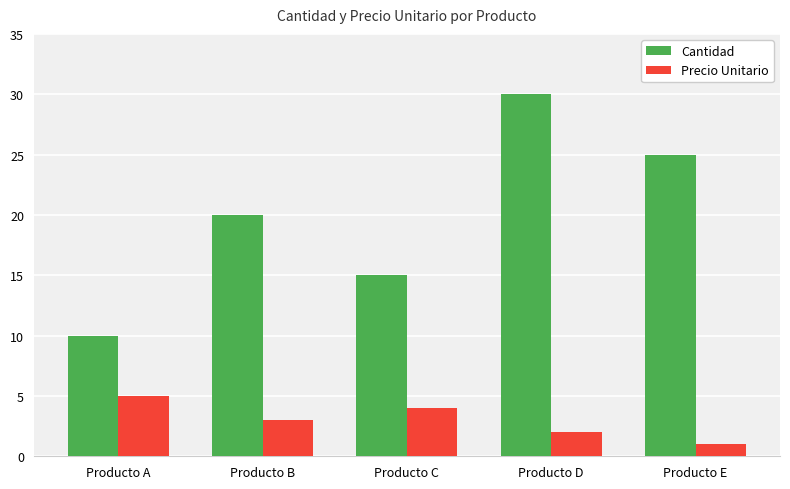

How many distinct data groups are displayed?

2